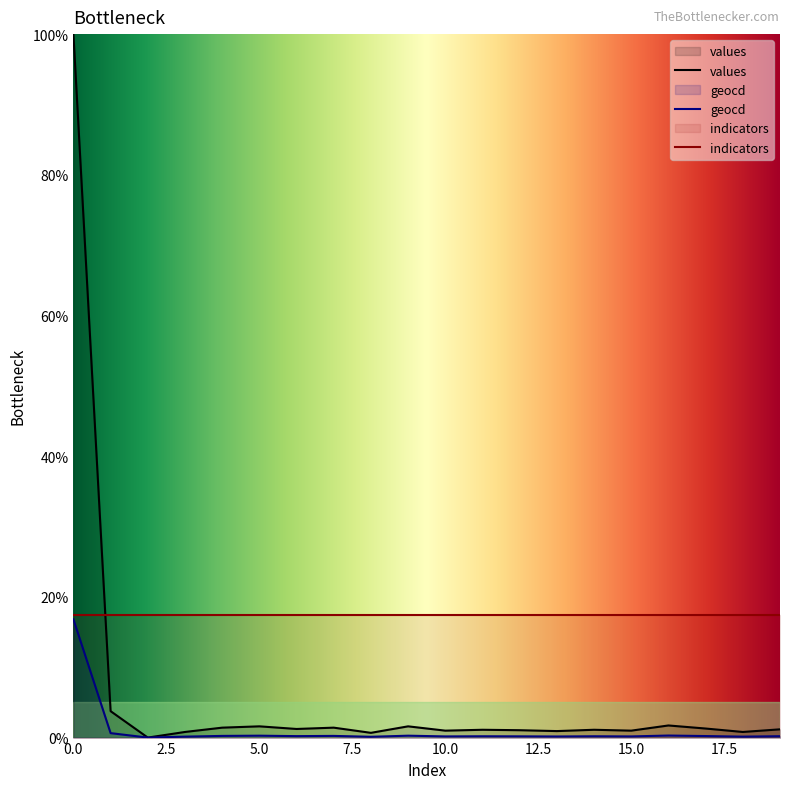

Between 5 and 7, which is larger?

5